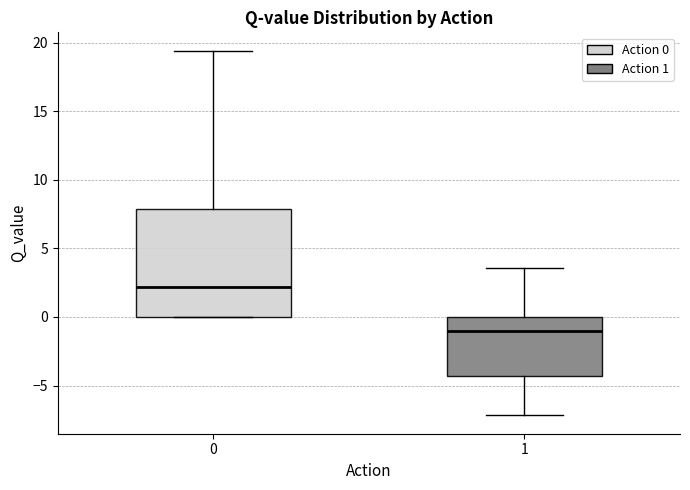

Which box has the lowest median line?

1